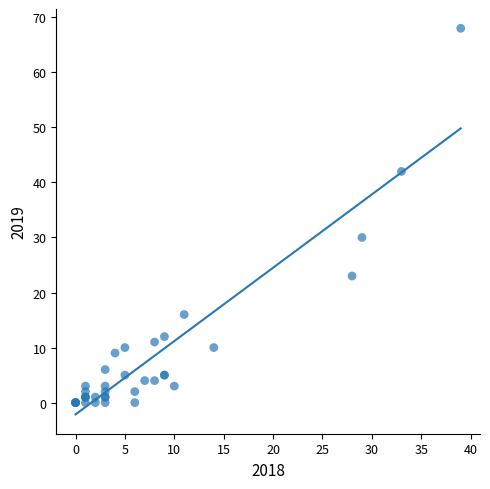

What Y value in the scatter plot is closest to 34?

30